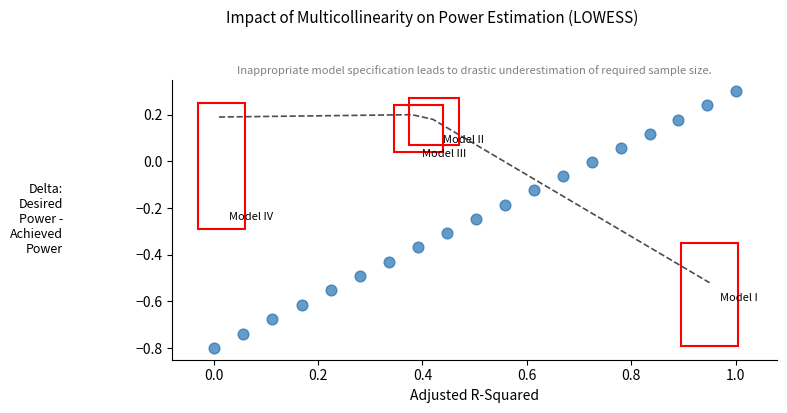

What is the range of X values (max minus min)?

1.0